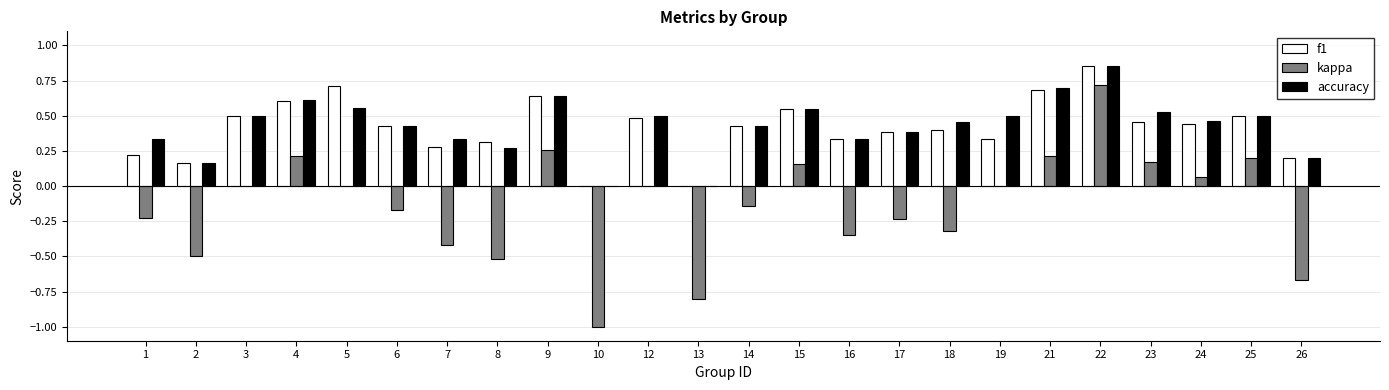

The accuracy series shows 0.3 at 12. True or false?

False